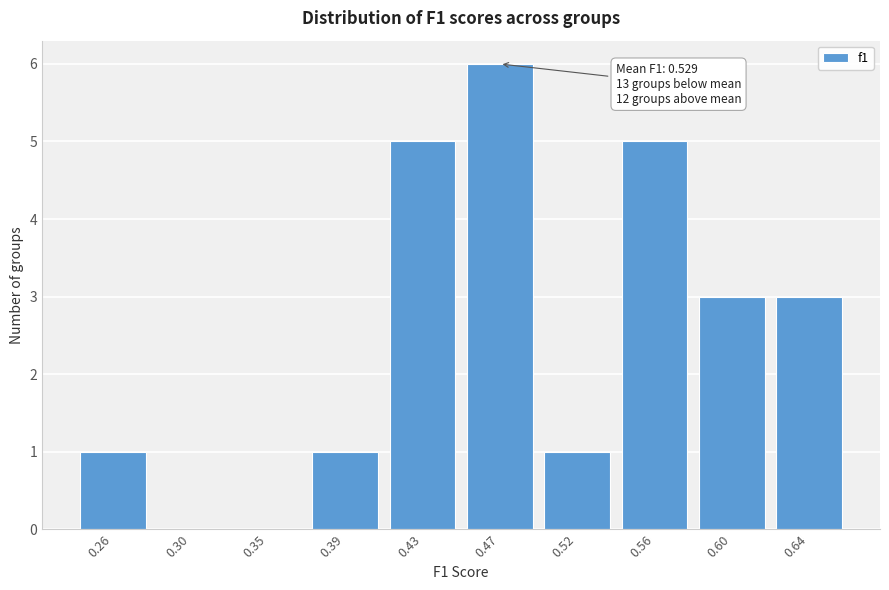

Reading right to left, extract all data points from this chart.

0.64=3	0.60=3	0.56=5	0.52=1	0.47=6	0.43=5	0.39=1	0.35=0	0.30=0	0.26=1